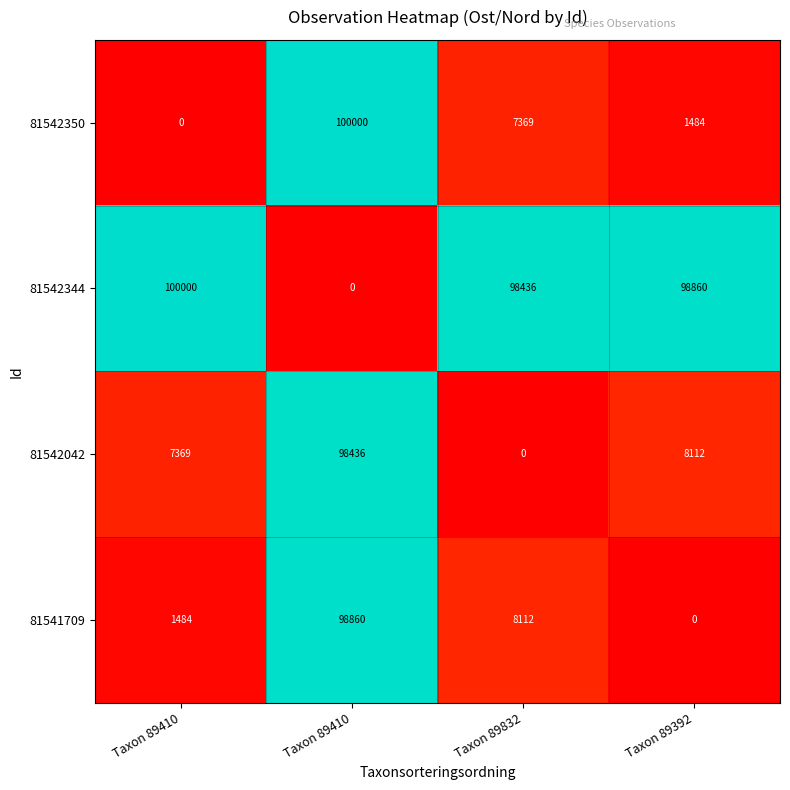

Which has a higher value, Taxon 89410 or Taxon 89410?

Taxon 89410